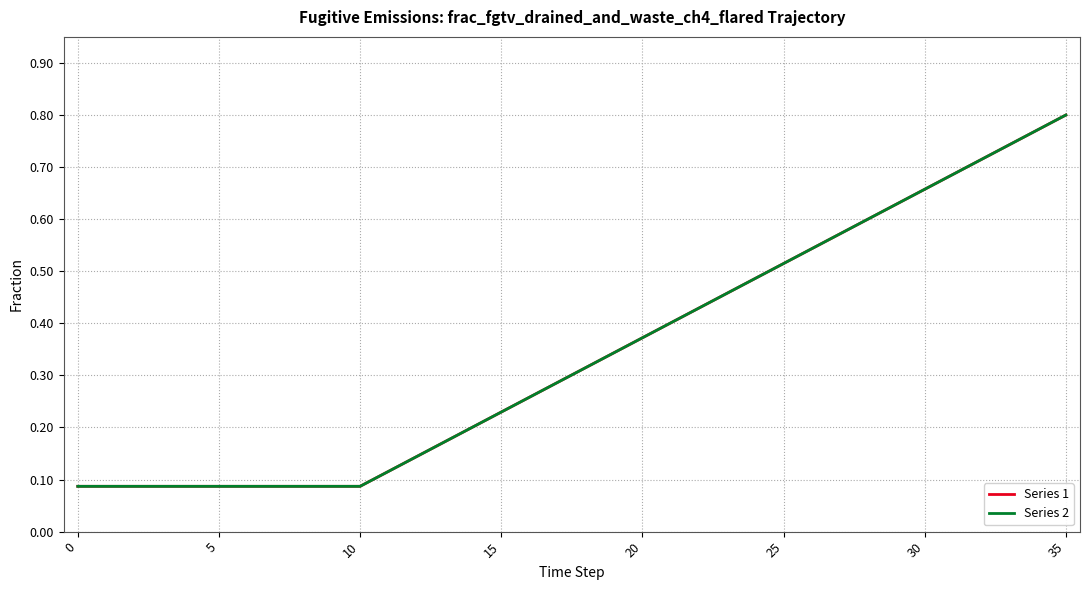

Does the chart display data point markers on the line(s)?

No